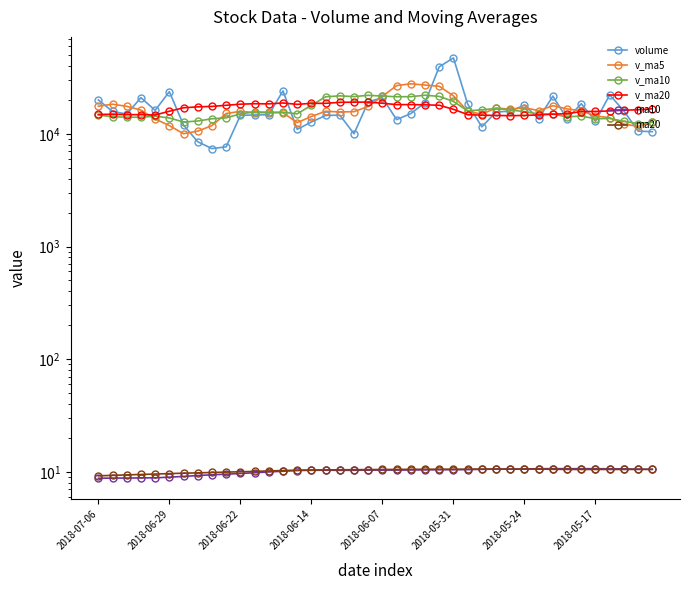

How many interior local valleys does the v_ma10 series have?

11